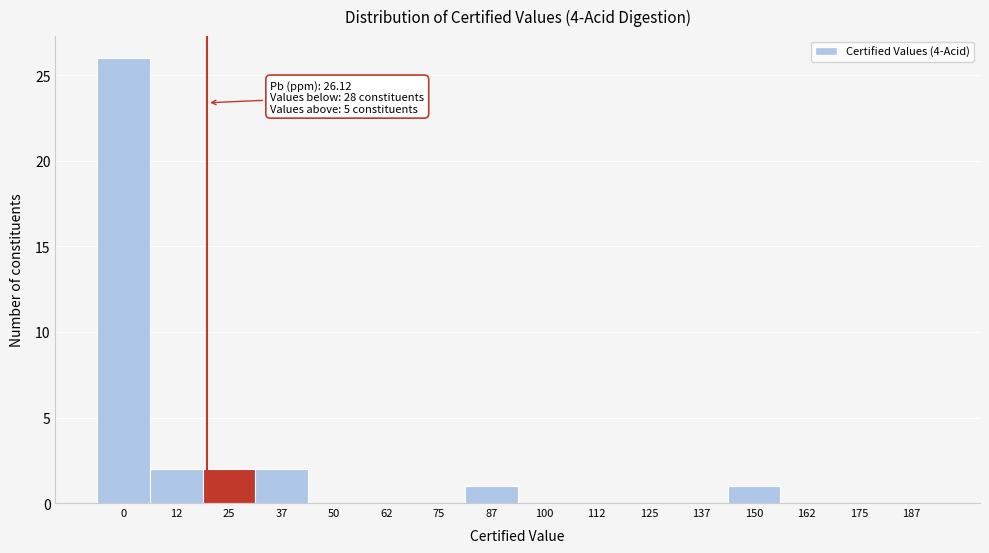

Reading left to right, what are all the values shown in this chart?

0=26	12=2	25=2	37=2	50=0	62=0	75=0	87=1	100=0	112=0	125=0	137=0	150=1	162=0	175=0	187=0